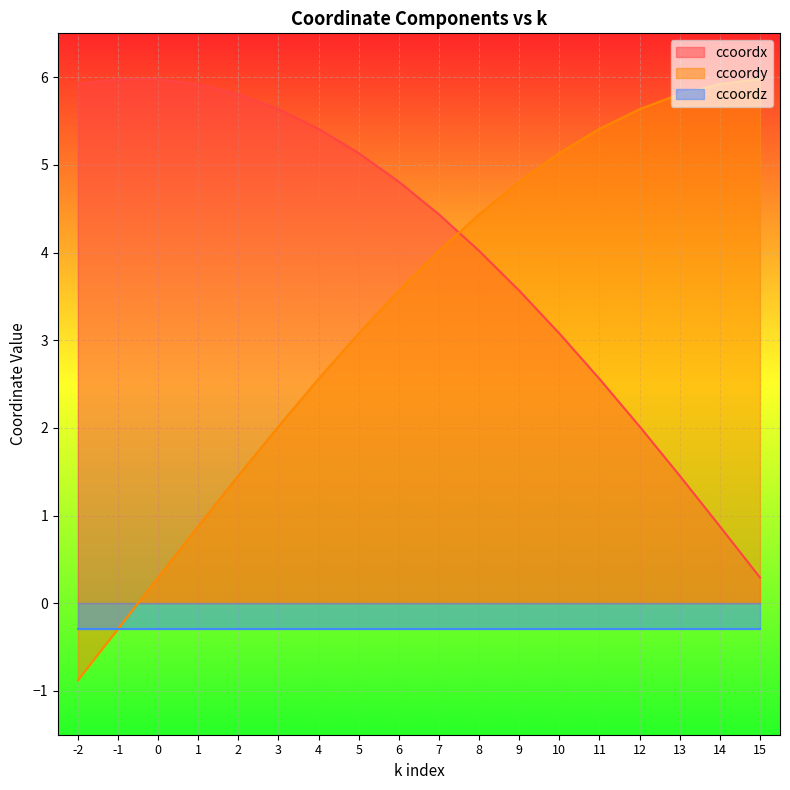

Is it true that ccoordx equals 2.6 at 11?

True